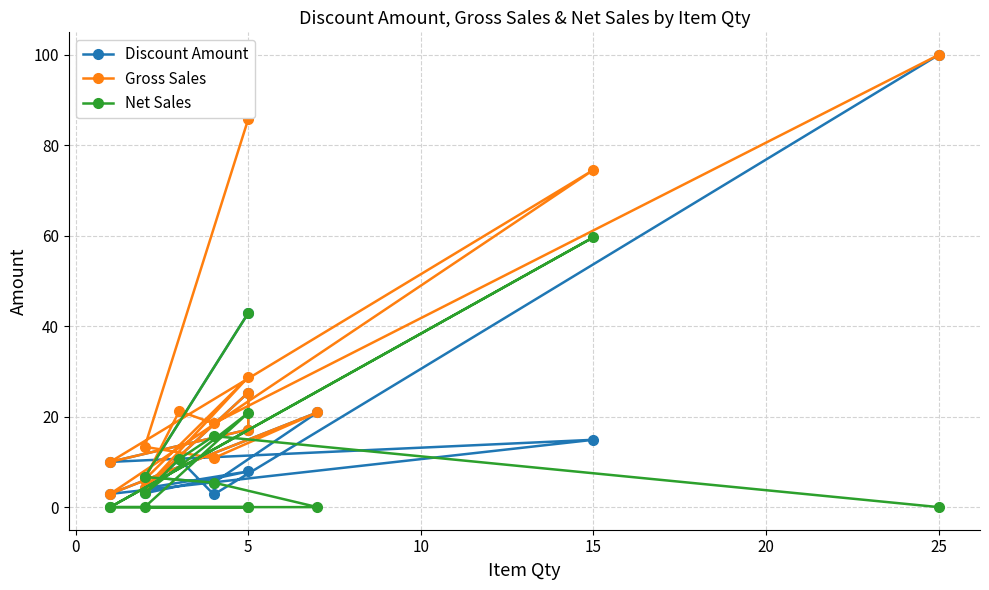

Which series has the largest total across all categories?

Gross Sales